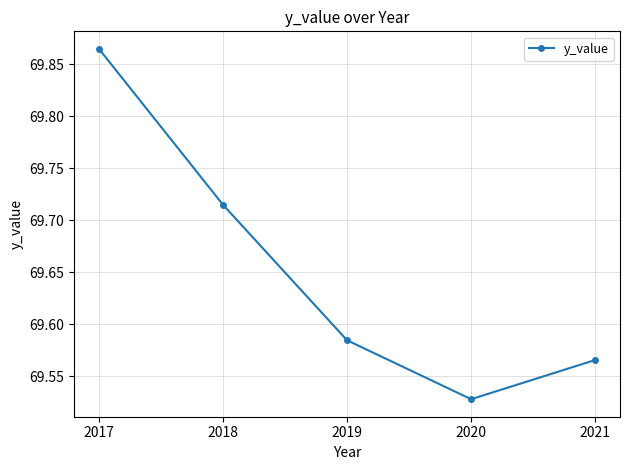

At which category does the chart reach its minimum across all series?

2020